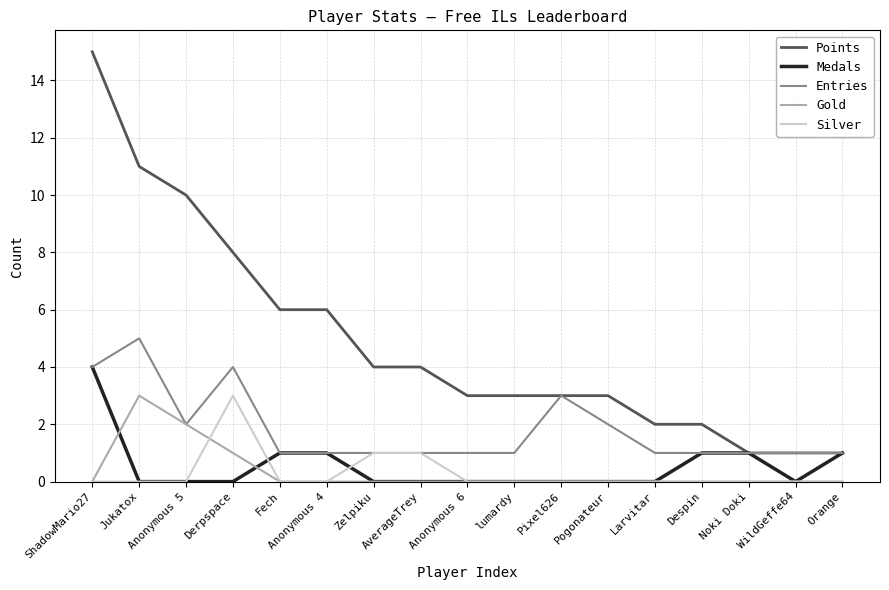

What is the difference between the maximum and minimum values in the Medals series?

4